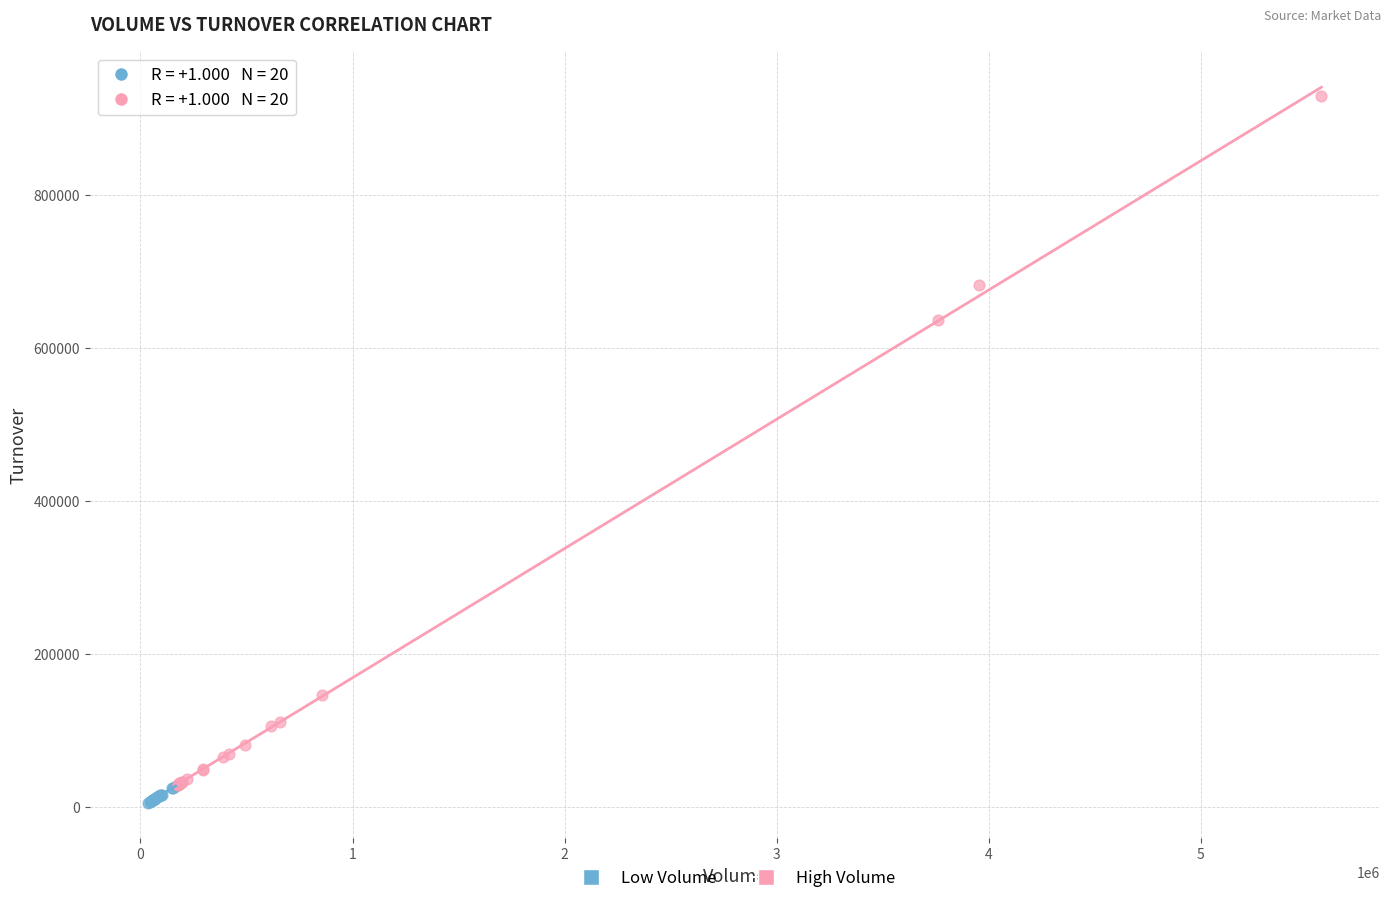

Which series reaches the maximum Y coordinate?

High Volume